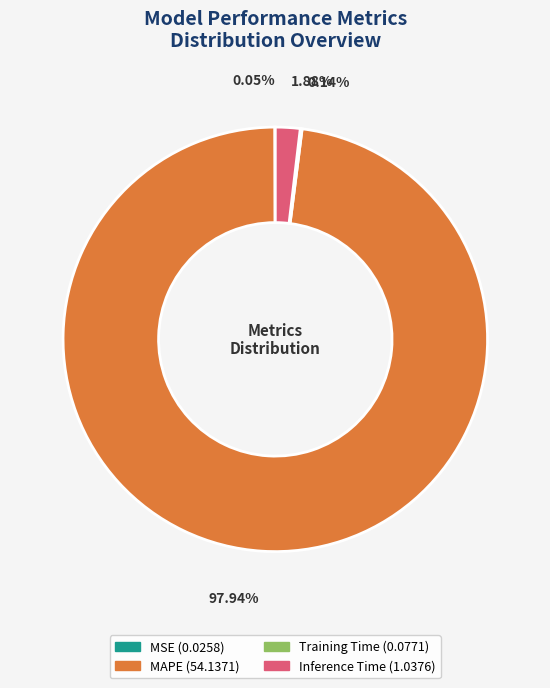

Is there any slice that represents more than half of the pie?

Yes